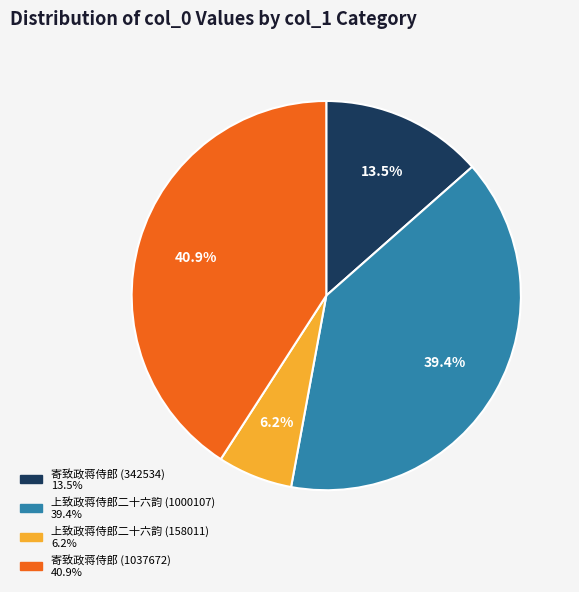

To the nearest percent, what is the average slice percentage?

25%